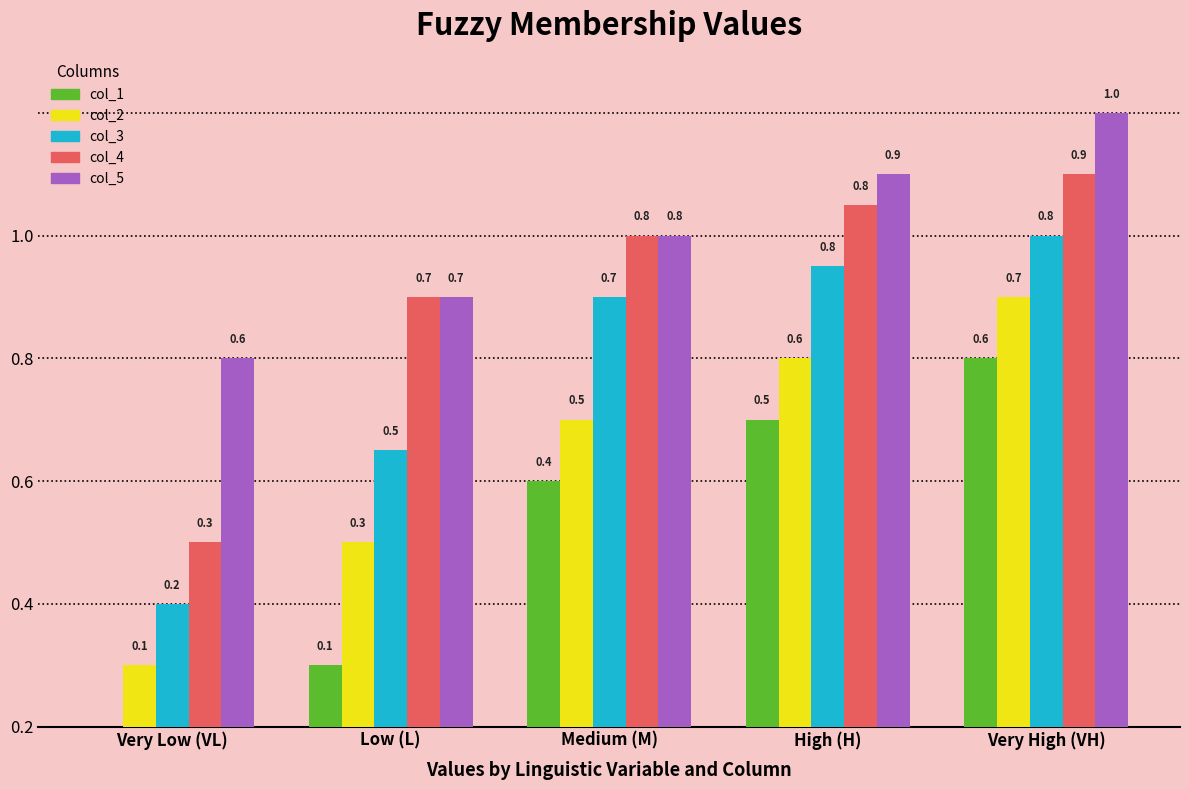

Reading left to right, extract all data points from this chart.

col_1: Very Low (VL)=0.0	Low (L)=0.1	Medium (M)=0.4	High (H)=0.5	Very High (VH)=0.6
col_2: Very Low (VL)=0.1	Low (L)=0.3	Medium (M)=0.5	High (H)=0.6	Very High (VH)=0.7
col_3: Very Low (VL)=0.2	Low (L)=0.5	Medium (M)=0.7	High (H)=0.8	Very High (VH)=0.8
col_4: Very Low (VL)=0.3	Low (L)=0.7	Medium (M)=0.8	High (H)=0.8	Very High (VH)=0.9
col_5: Very Low (VL)=0.6	Low (L)=0.7	Medium (M)=0.8	High (H)=0.9	Very High (VH)=1.0